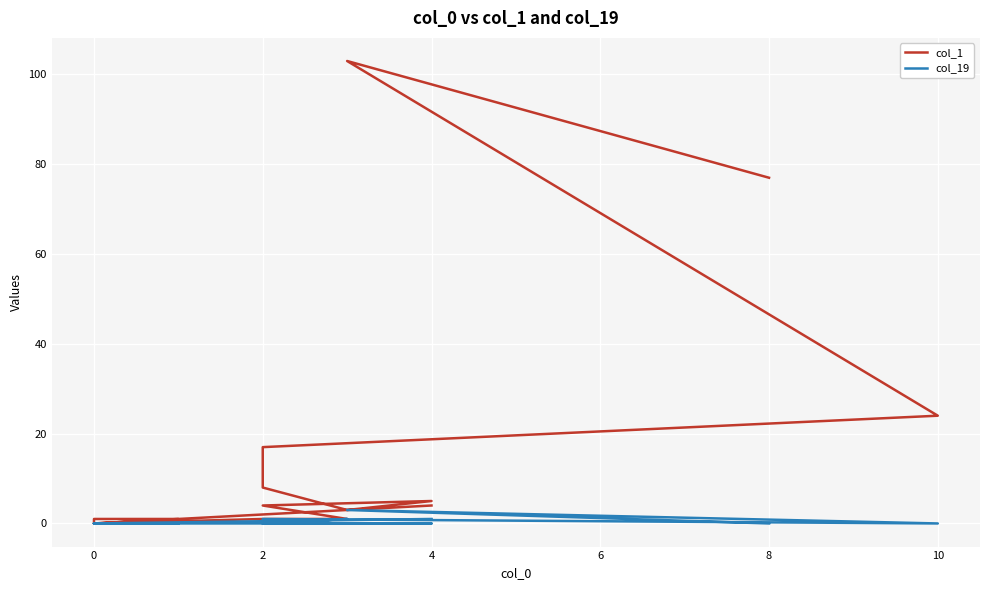

Which has a higher value, 0 or 2?

2